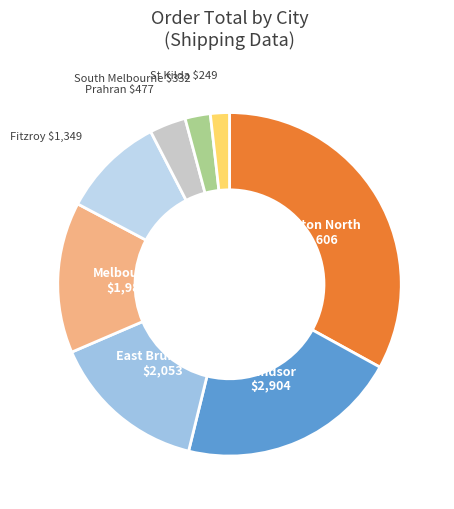

Count the number of slices in the pie.

8